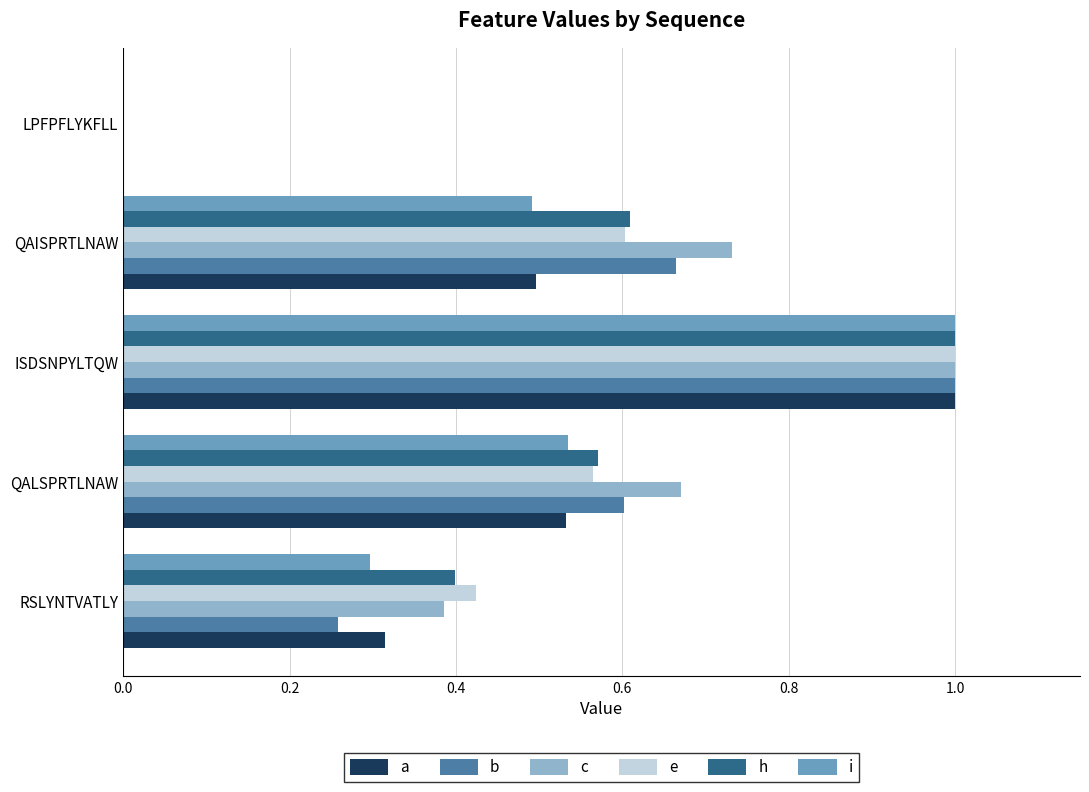

Which label corresponds to the largest value in the chart?

ISDSNPYLTQW